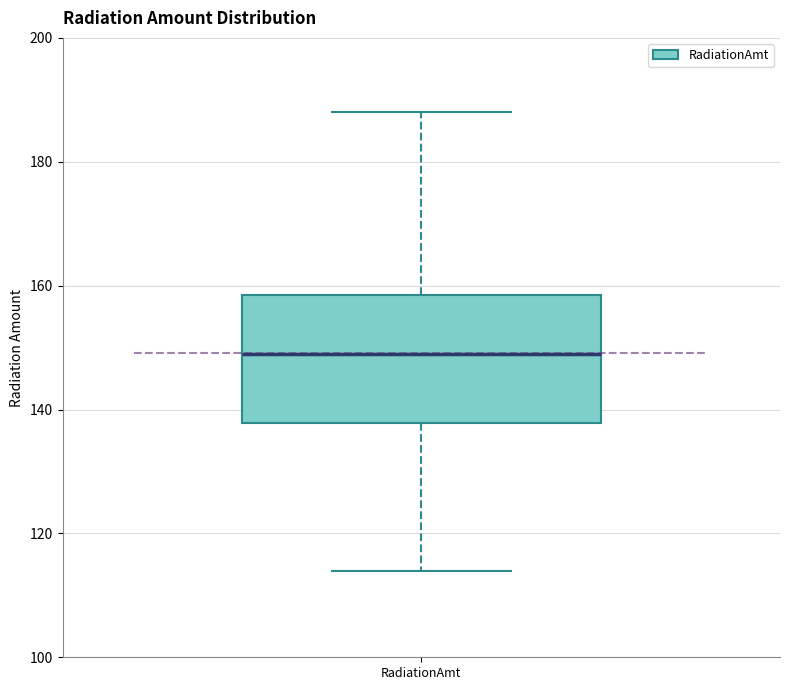

Where does the lower whisker of the box for RadiationAmt end on the y-axis? The values are not printed on the chart, so give them approximately, as read against the axis.

114